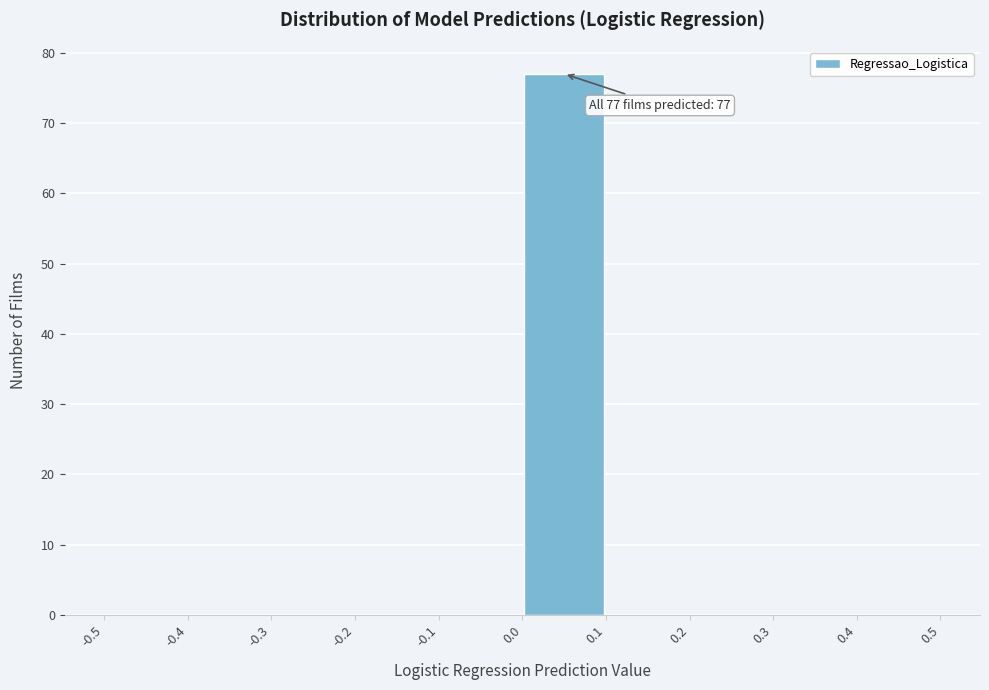

Over which range of the x-axis is the bar tallest?

0.0 to 0.1